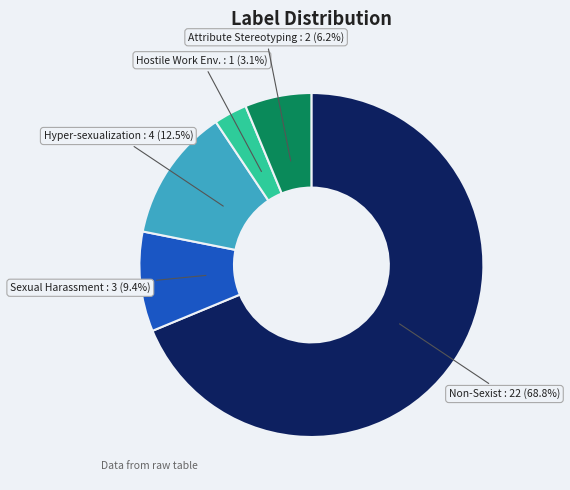

Which has a higher value, Attribute Stereotyping or Non-Sexist?

Non-Sexist